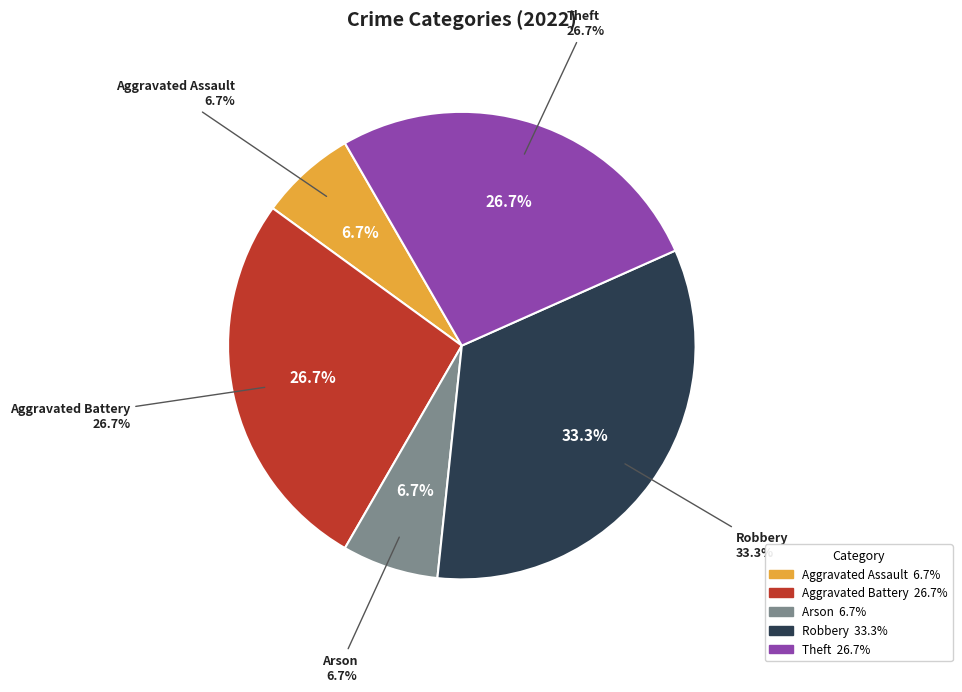

What is the ratio of the value at Aggravated Battery to the value at Aggravated Assault?

4.0